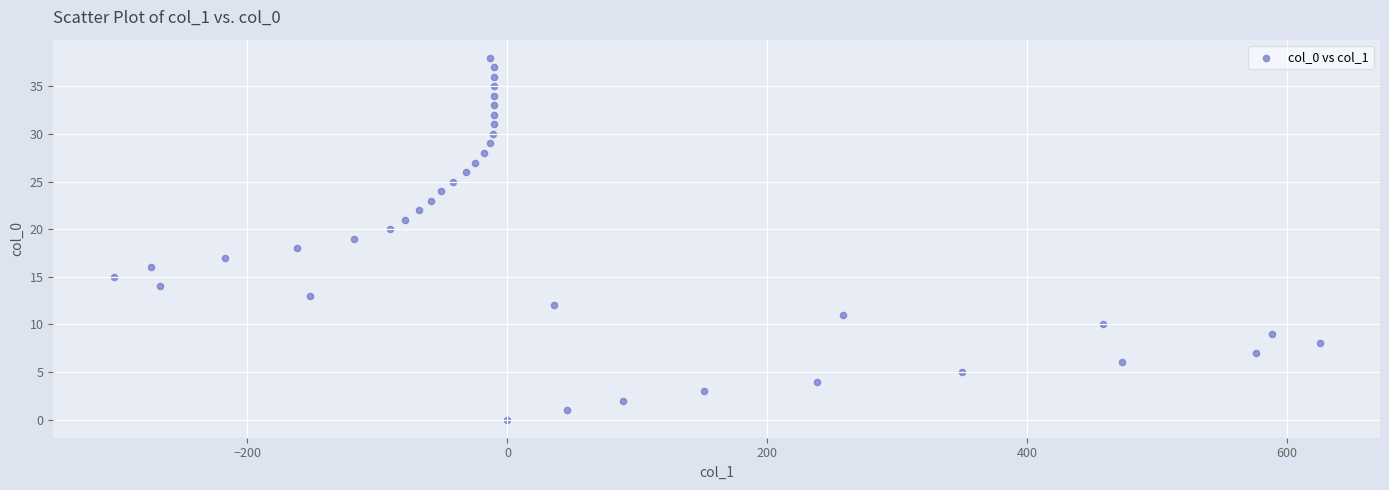

What is the range of Y values (max minus min)?

38